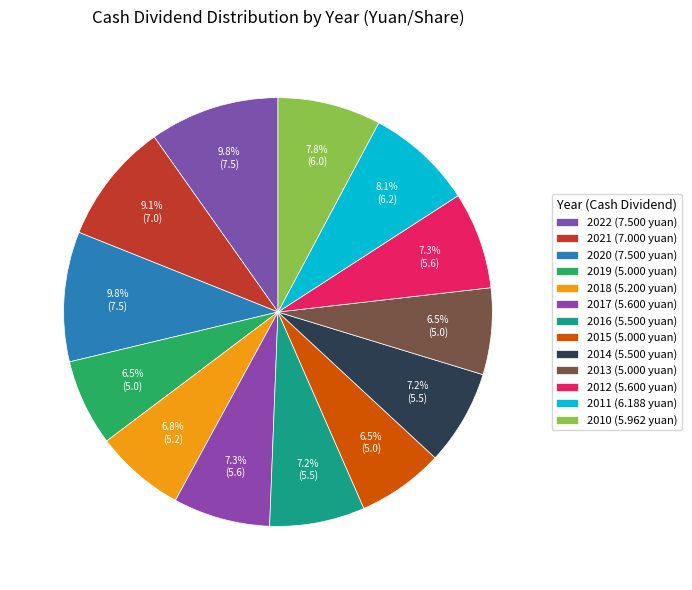

Do 2020 and 2014 together represent more than half of the pie?

No